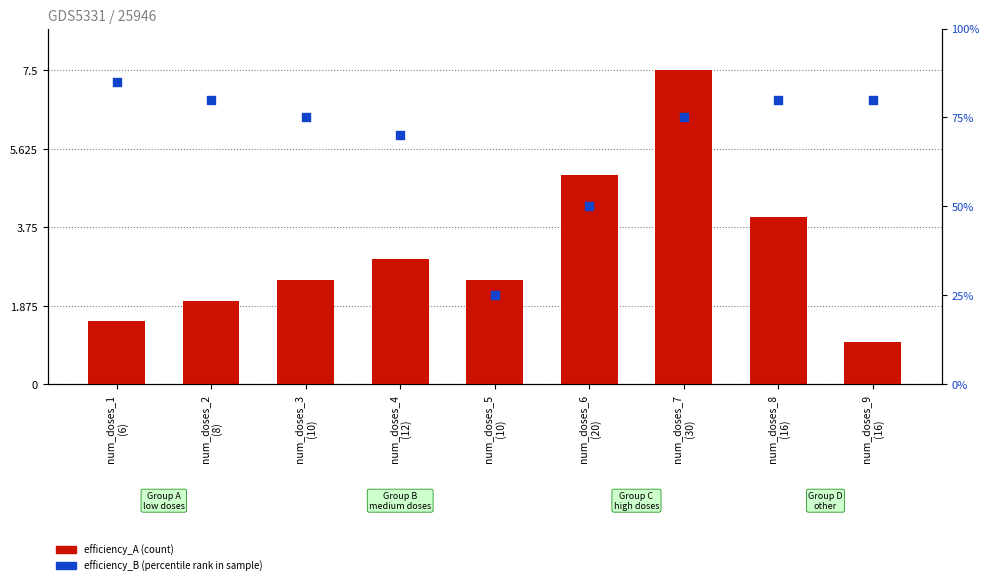

What is the total value across all series at num_doses_4
(12)?

4.8